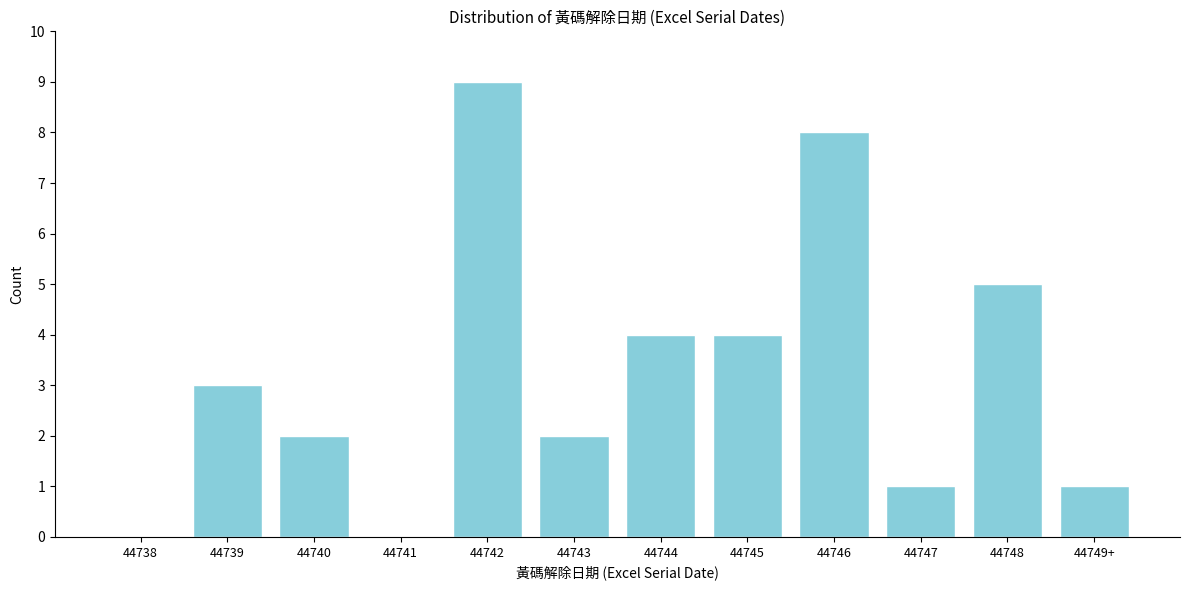

Reading right to left, transcribe all the data shown in this chart.

44749+=1	44748=5	44747=1	44746=8	44745=4	44744=4	44743=2	44742=9	44741=0	44740=2	44739=3	44738=0